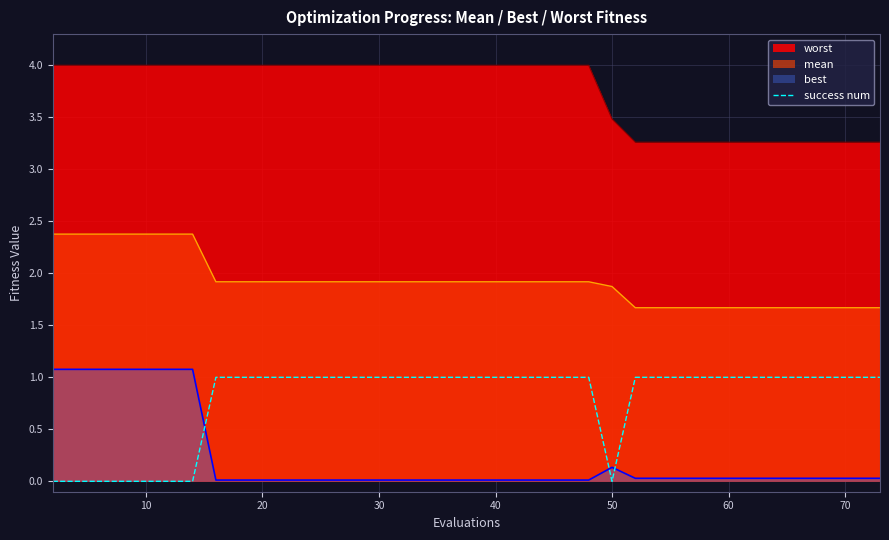

Rank the series by their average value, from highest to lowest.

worst, mean, success num, best